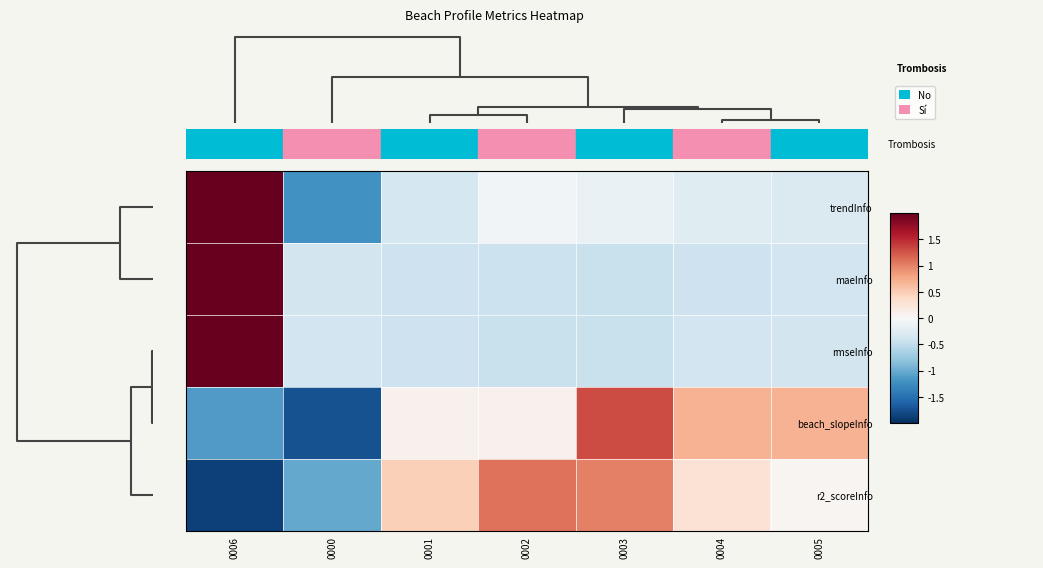

Reading right to left, what are all the values shown in this chart?

trendInfo: 0005=-0.3	0004=-0.2	0003=-0.1	0002=-0.1	0001=-0.3	0000=-1.2	0006=2.3
maeInfo: 0005=-0.4	0004=-0.4	0003=-0.4	0002=-0.4	0001=-0.4	0000=-0.4	0006=2.4
rmseInfo: 0005=-0.4	0004=-0.4	0003=-0.4	0002=-0.4	0001=-0.4	0000=-0.4	0006=2.4
beach_slopeInfo: 0005=0.7	0004=0.7	0003=1.3	0002=0.1	0001=0.1	0000=-1.7	0006=-1.1
r2_scoreInfo: 0005=0.0	0004=0.3	0003=1.0	0002=1.1	0001=0.5	0000=-1.0	0006=-1.9